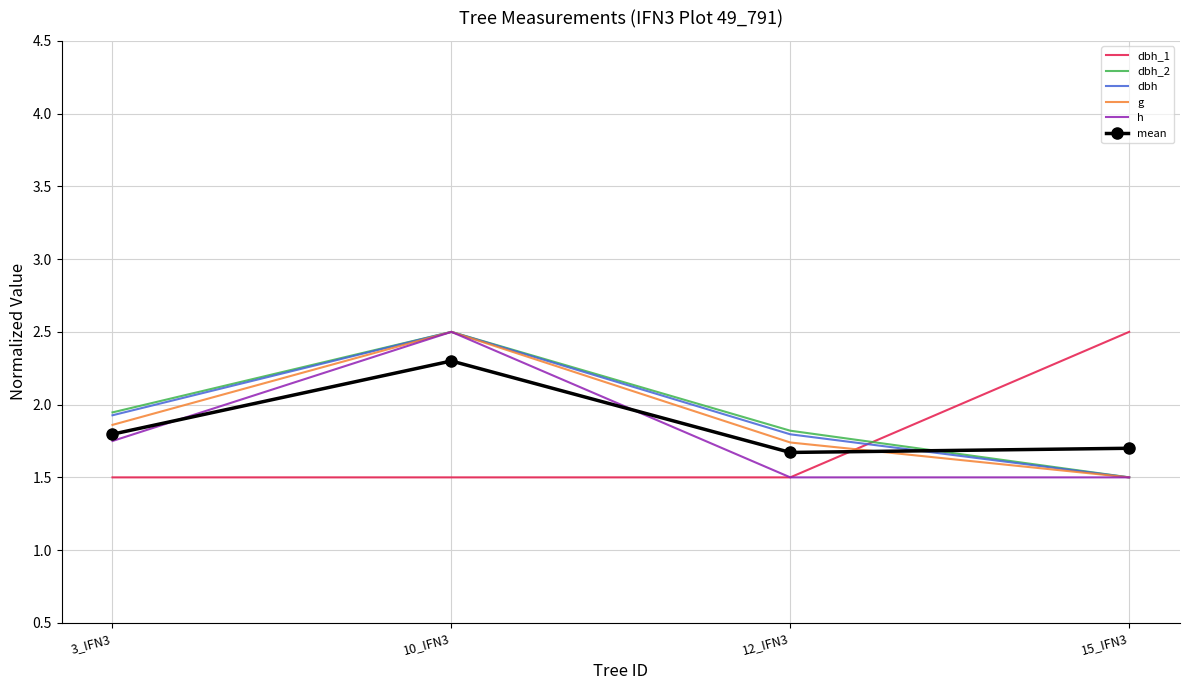

What is the total value across all series at 12_IFN3?

10.0